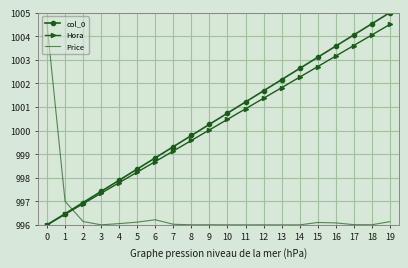

At 19, list the series in order from largest to smallest.

col_0, Hora, Price